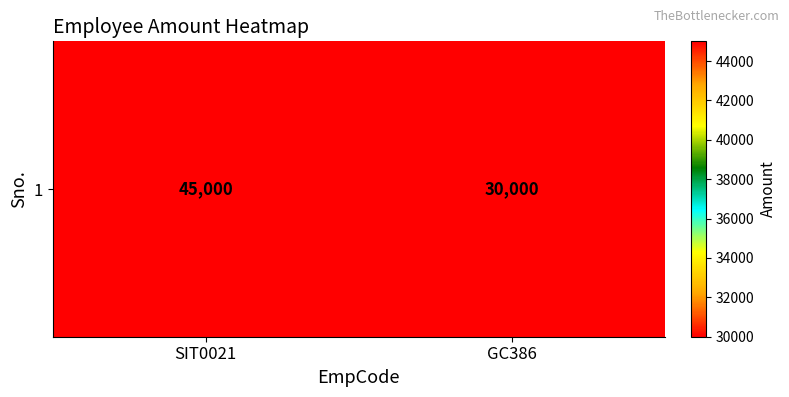

Which category has the lowest value across all series?

GC386